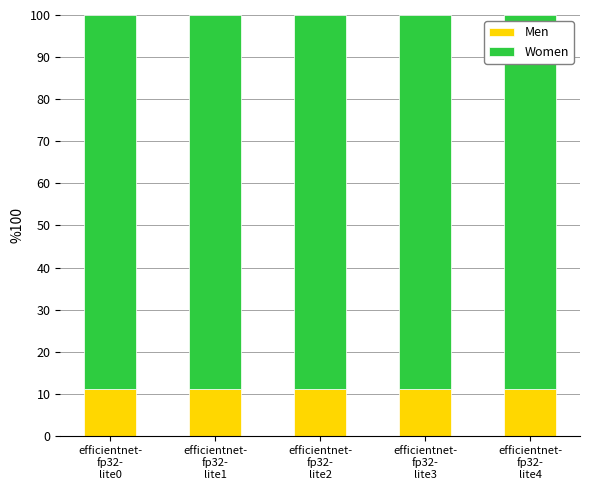

What is the sum of all Men values?

55.4